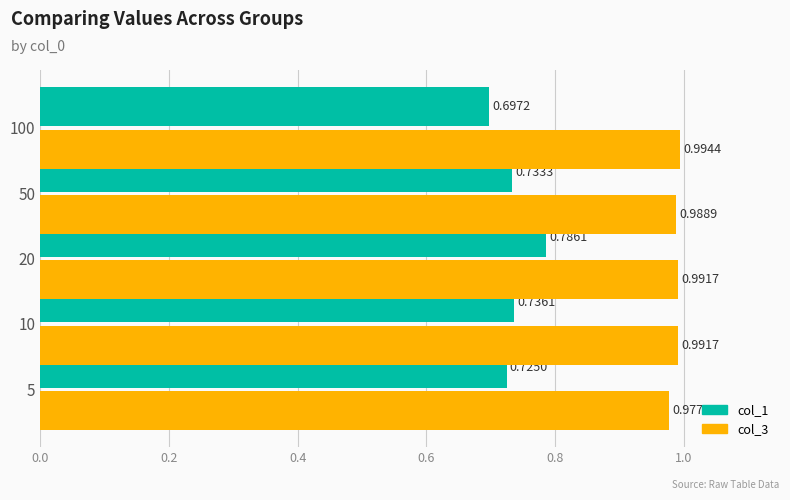

What is the sum of all col_1 values?

3.7